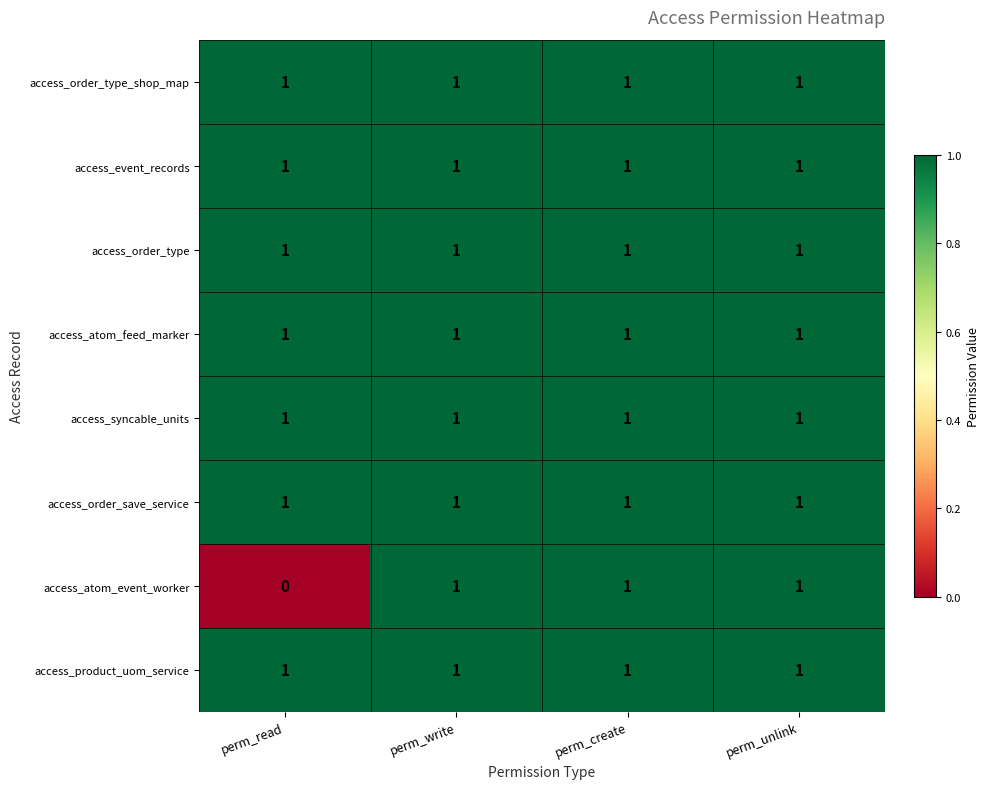

What is the total value across all series at perm_unlink?

8